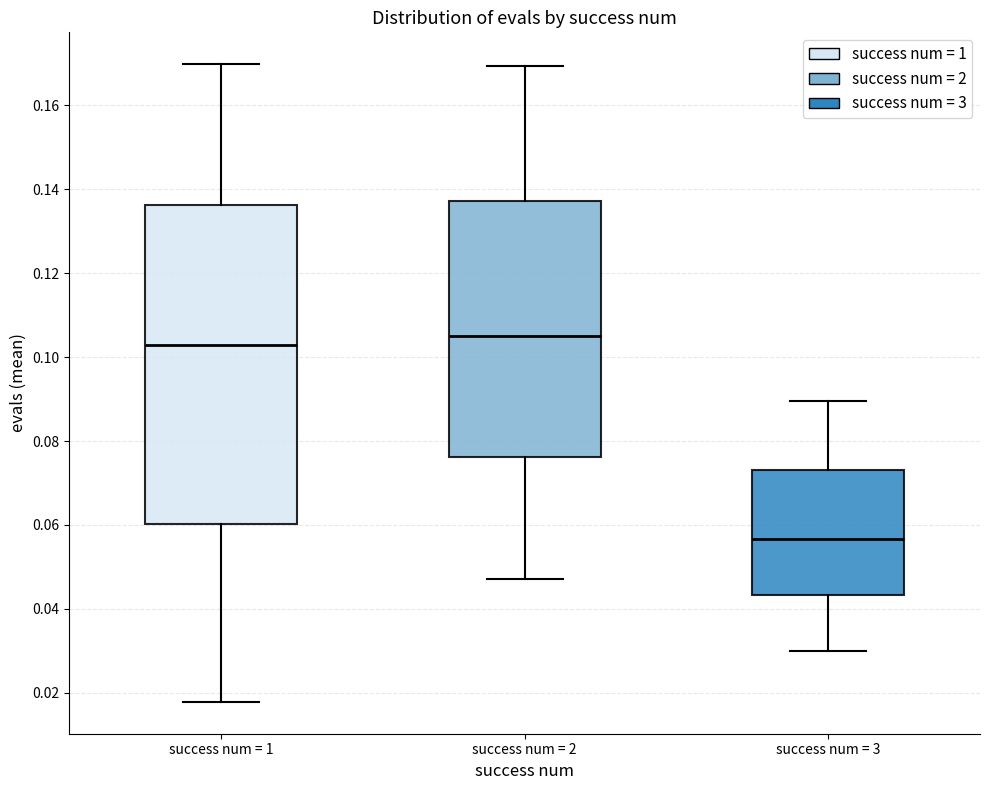

Where is the lower edge of the box for success num = 3 on the y-axis? The values are not printed on the chart, so give them approximately, as read against the axis.

0.044